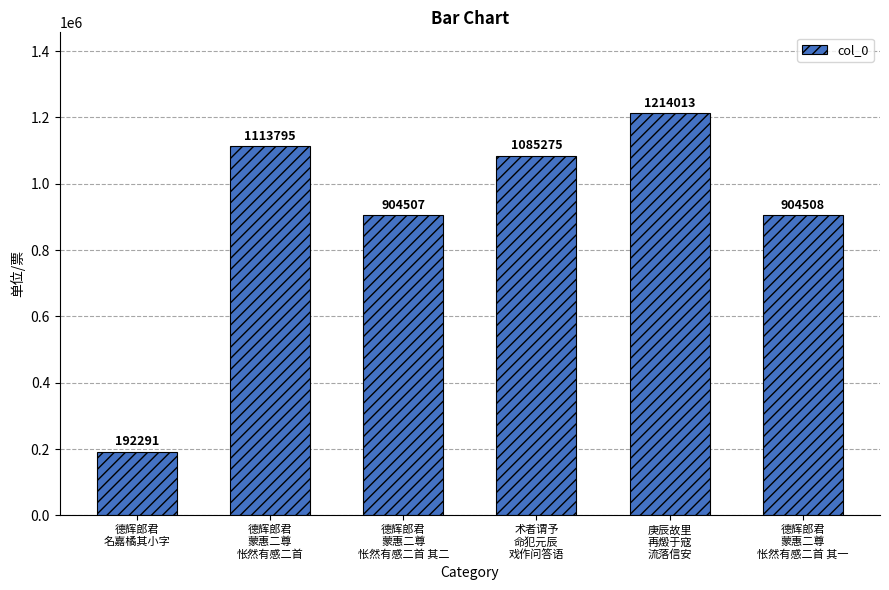

The value at 庚辰故里
再燬于寇
流落信安 is 1214013. True or false?

True